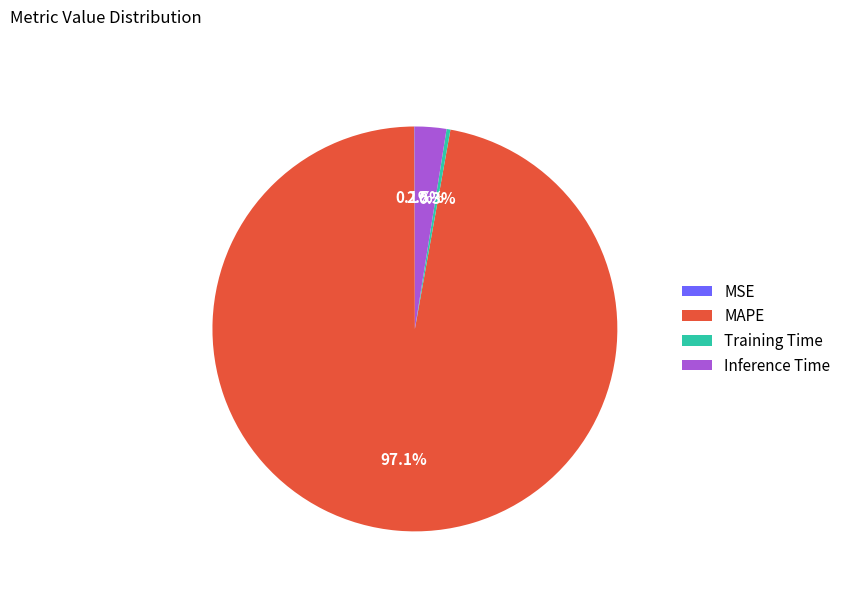

Combined, what portion of the pie is MAPE and Training Time?

97.4%